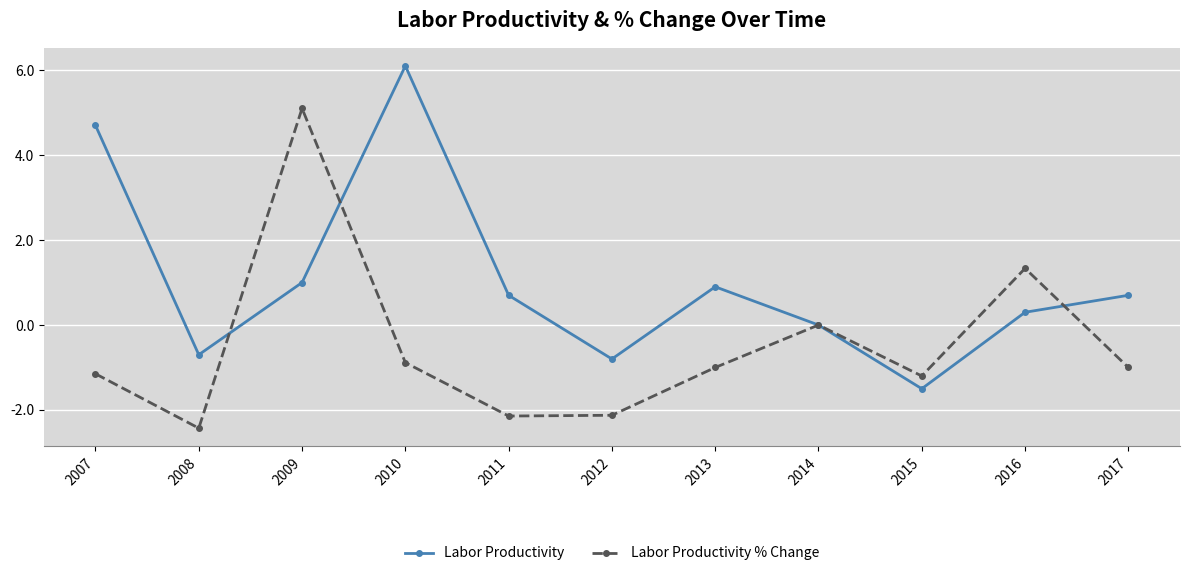

Reading left to right, transcribe all the data shown in this chart.

Labor Productivity: 4.7	-0.7	1.0	6.1	0.7	-0.8	0.9	0.0	-1.5	0.3	0.7
Labor Productivity % Change: -1.1	-2.4	5.1	-0.9	-2.1	-2.1	-1.0	0.0	-1.2	1.3	-1.0